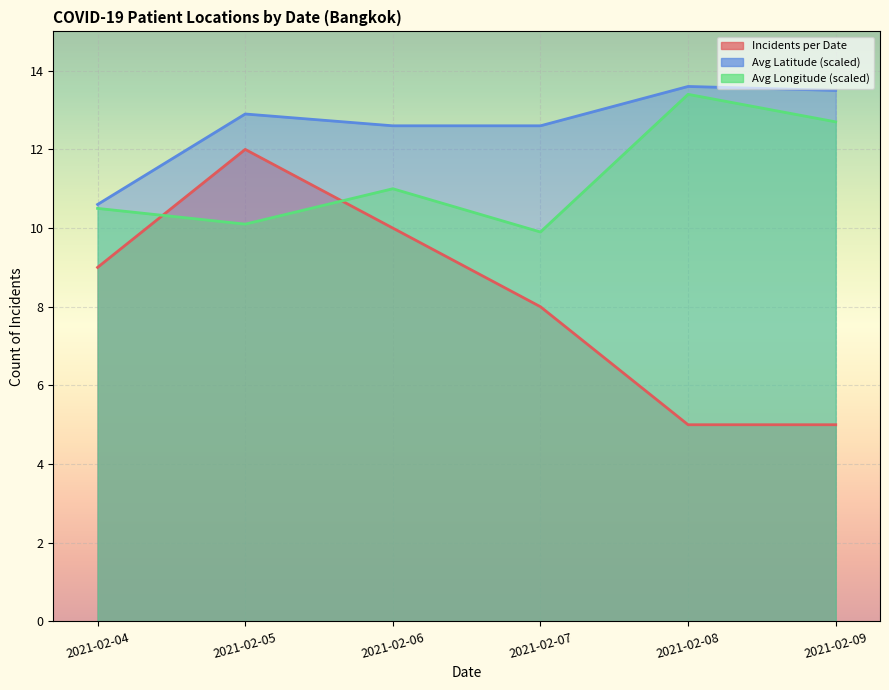

What is the maximum value shown in the chart?

12